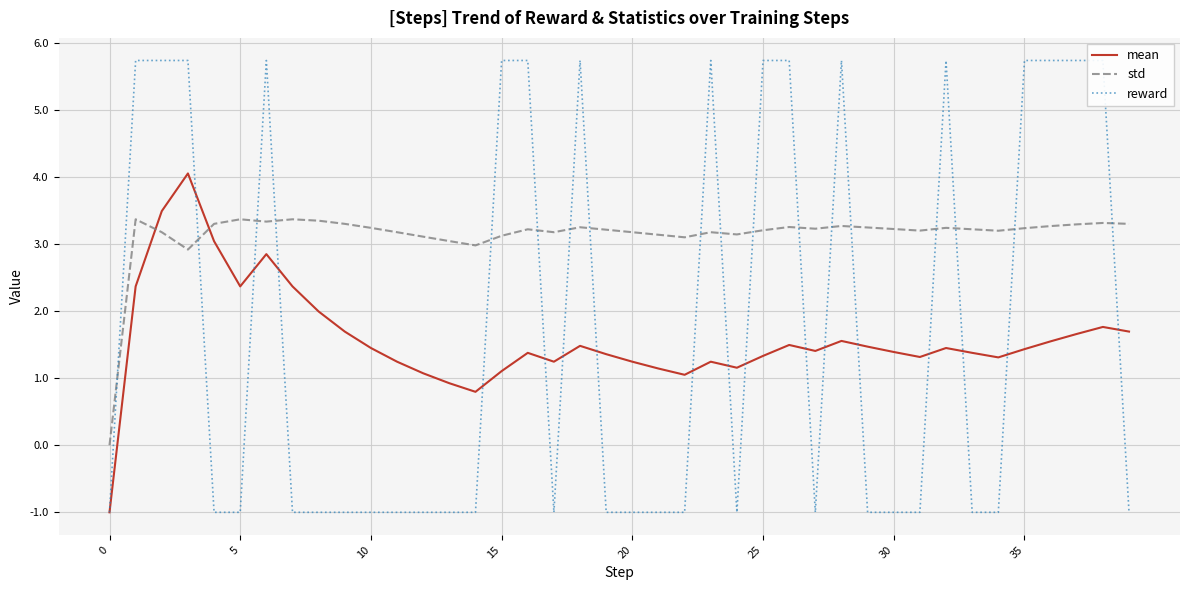

Which series has the largest total across all categories?

std